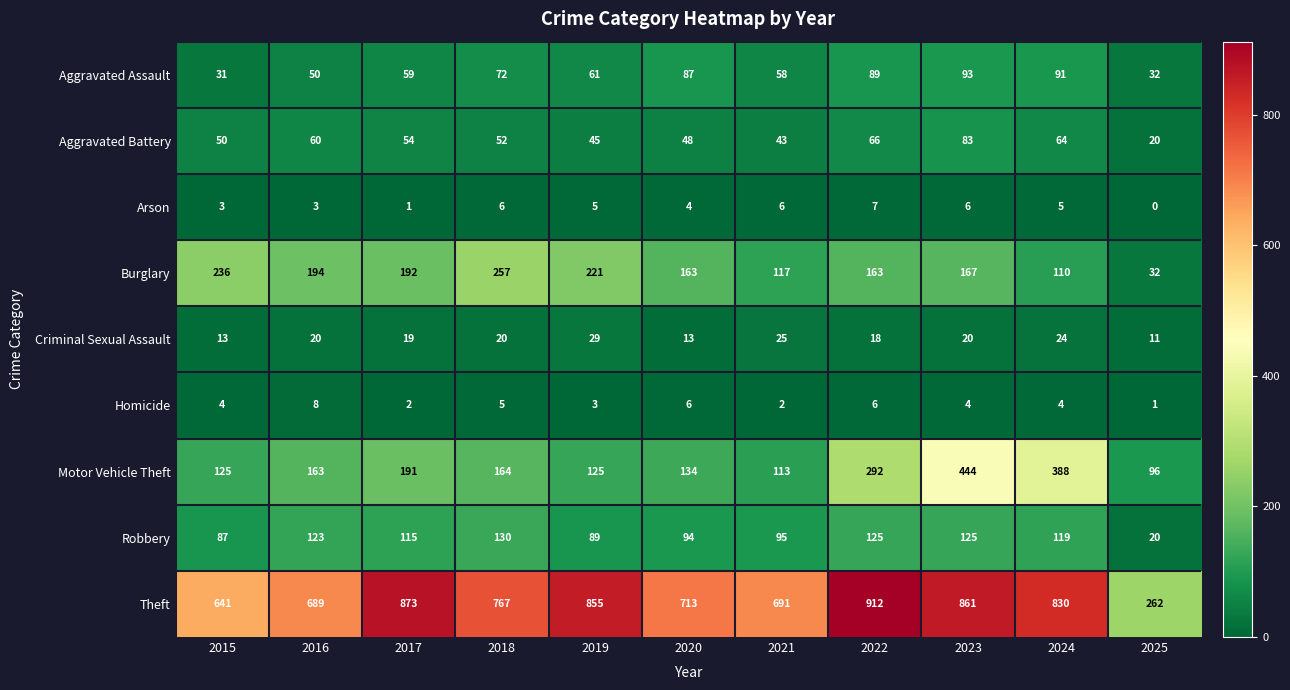

What is the sum of the Aggravated Battery values at 2015 and 2020?

98